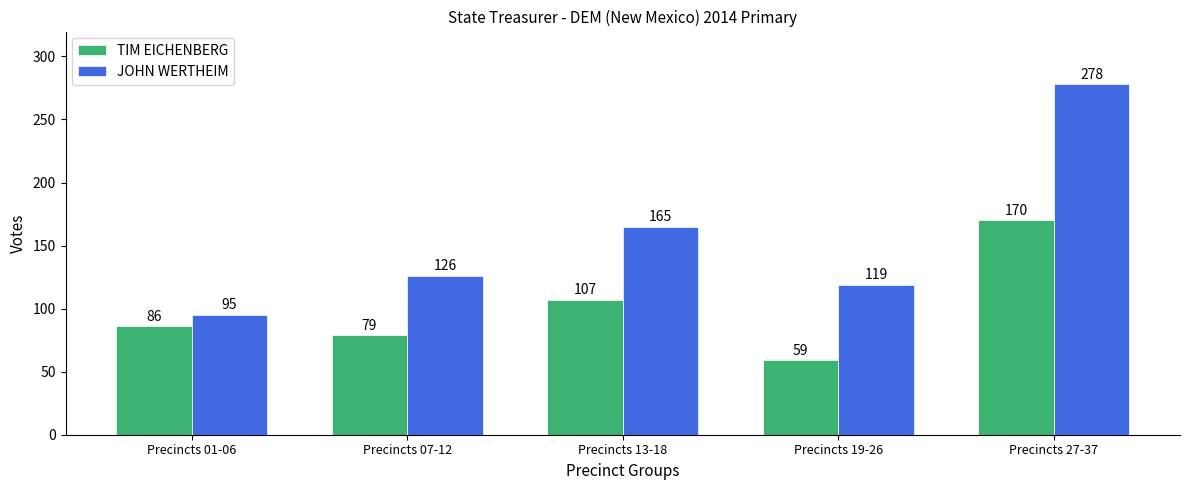

At which category is the sum across all series the highest?

Precincts 27-37